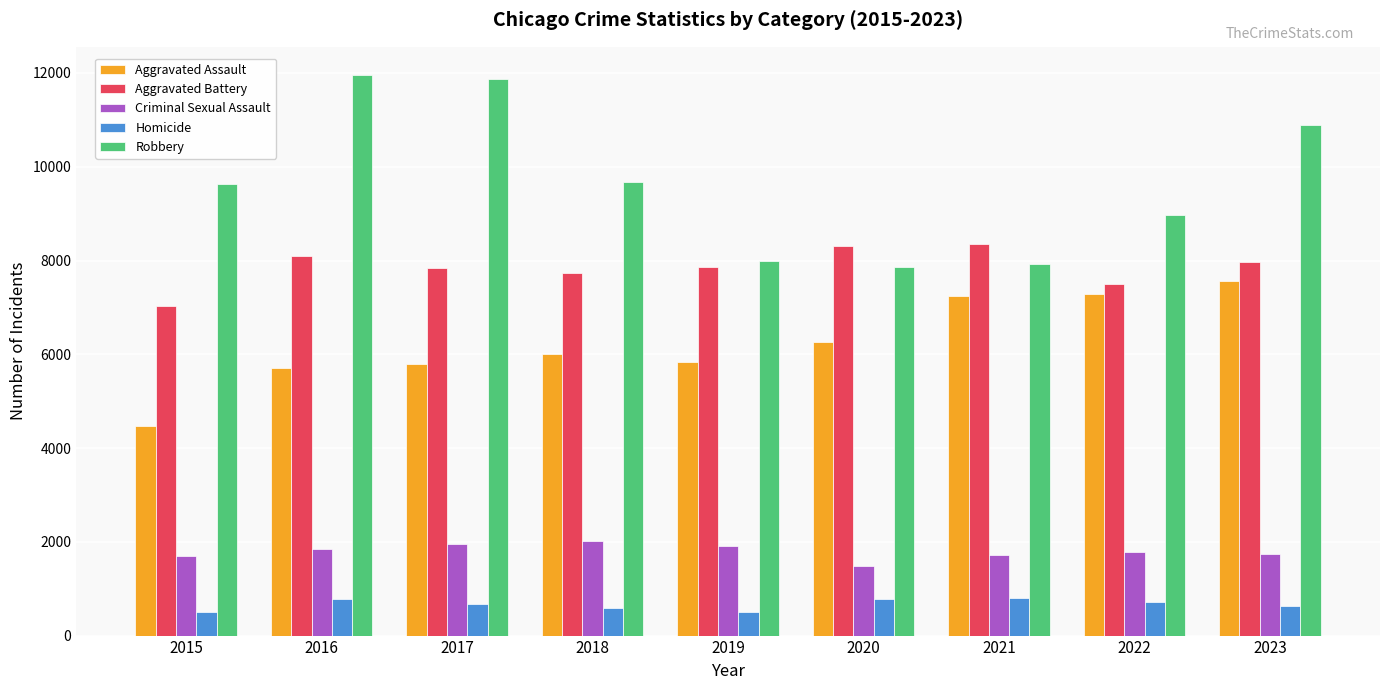

What is the lowest value of the Criminal Sexual Assault series?

1476